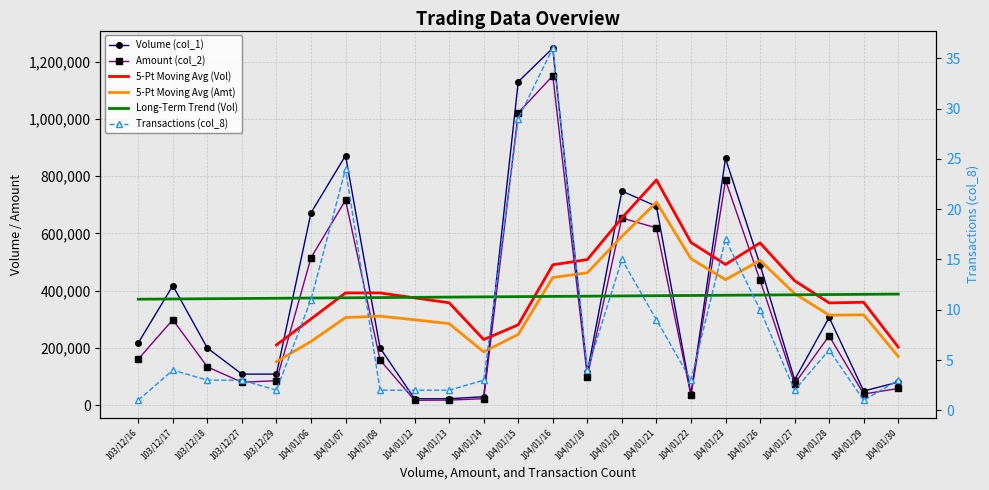

The value of 5-Pt Moving Avg (Vol) at 104/01/22 is 316531.6. True or false?

False